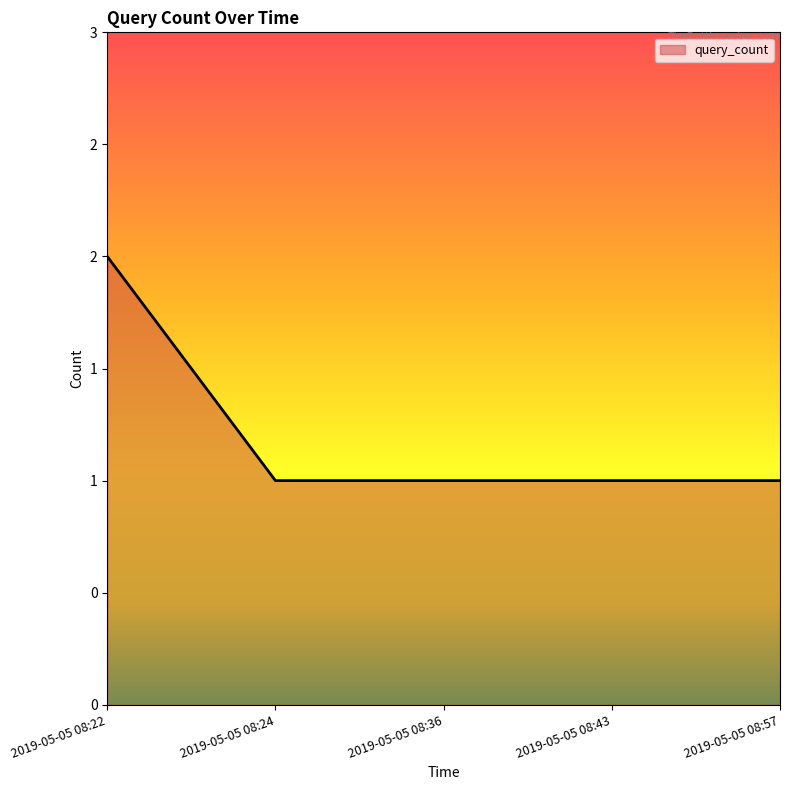

Reading right to left, what are all the values shown in this chart?

1	1	1	1	2